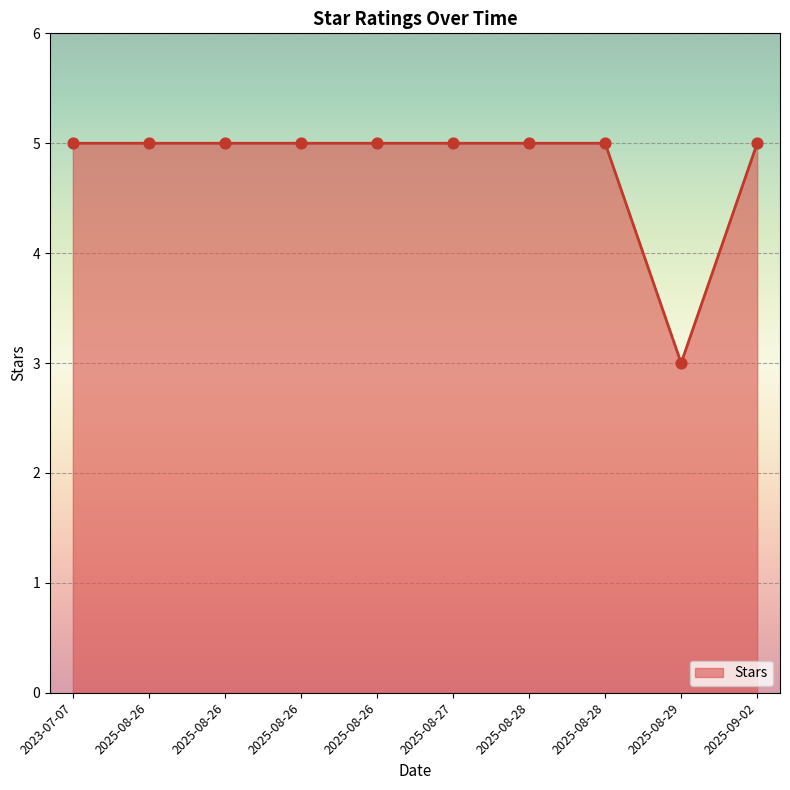

Which has a higher value, 2023-07-07 or 2025-08-26?

2023-07-07